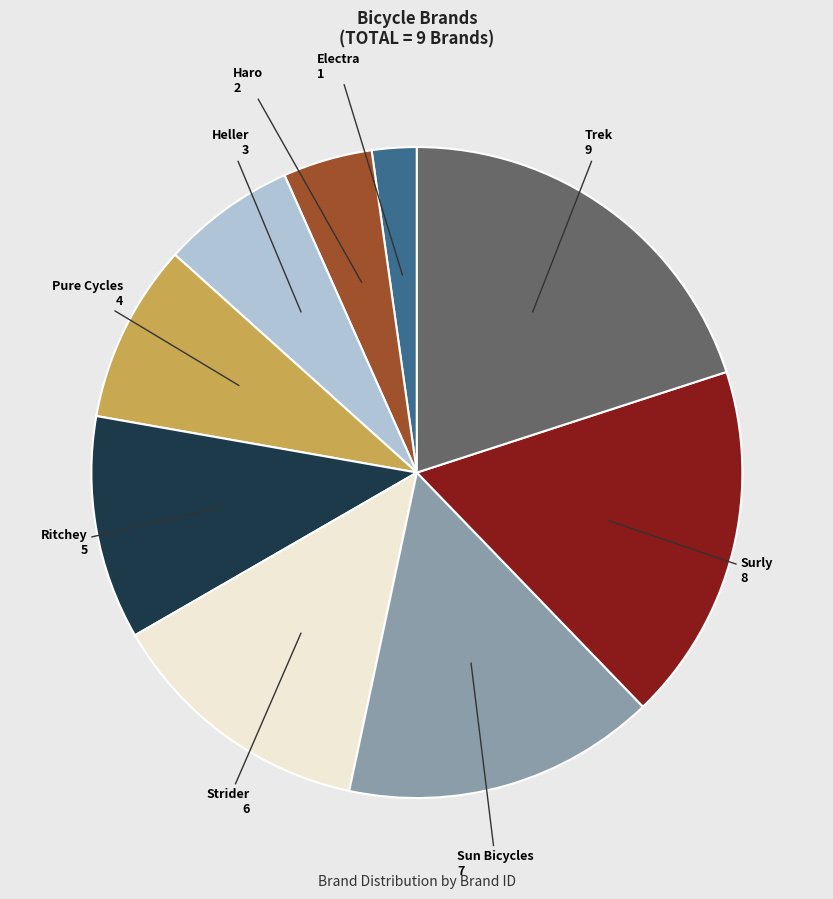

Is Surly the majority of the pie?

No